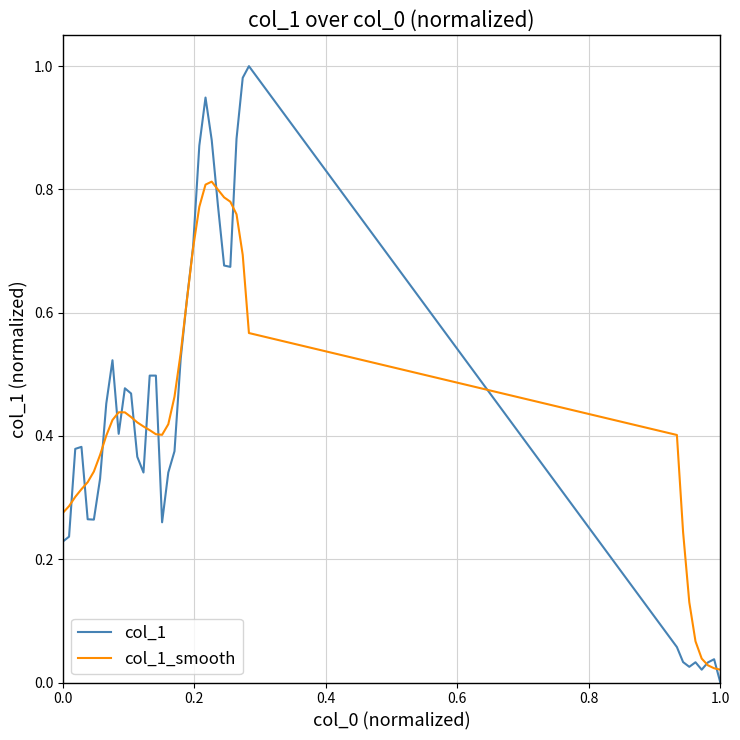

Which series has the largest range (max minus min)?

col_1